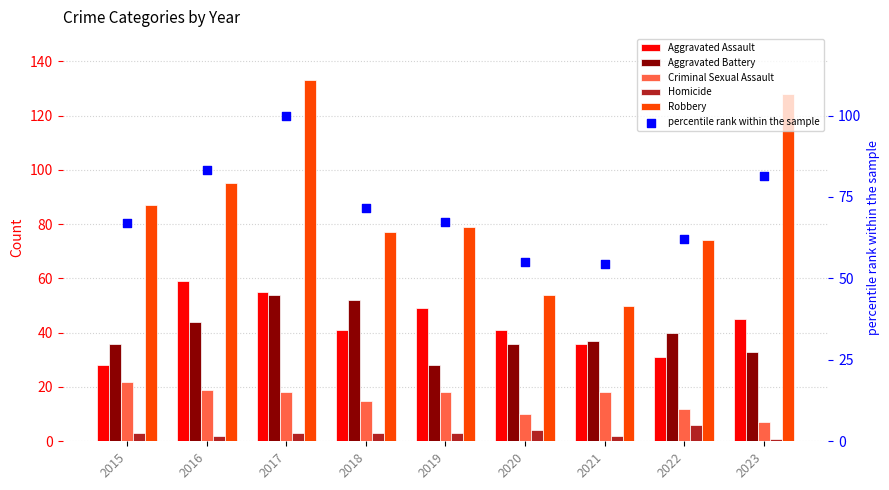

Is the value of Robbery at 2016 greater than the value of percentile rank within the sample at 2021?

Yes